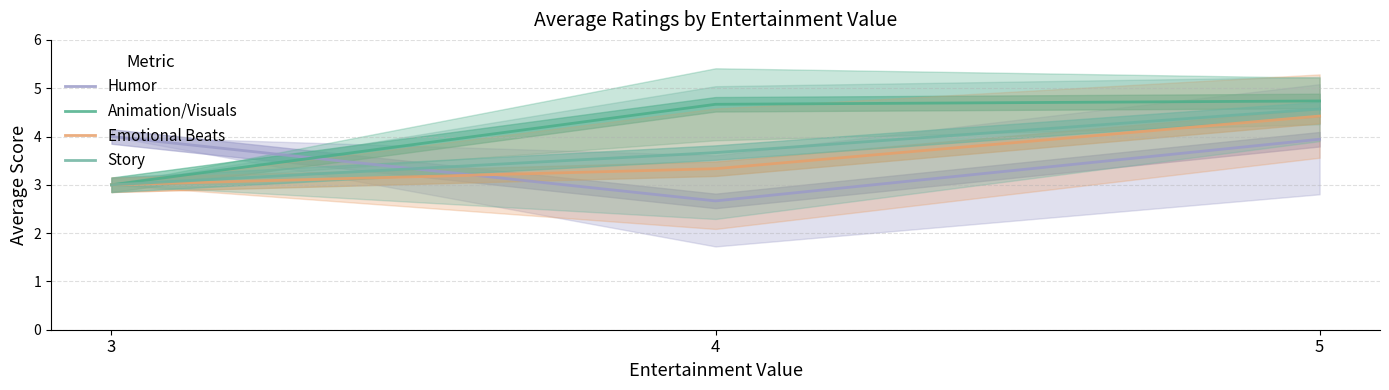

What is the approximate value of Story at 5?

4.6